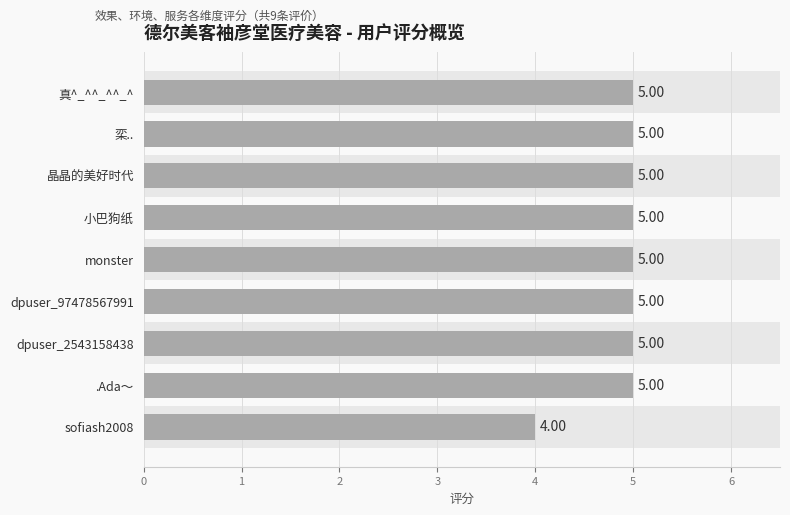

What is the label of the 5th bar from the bottom?

monster